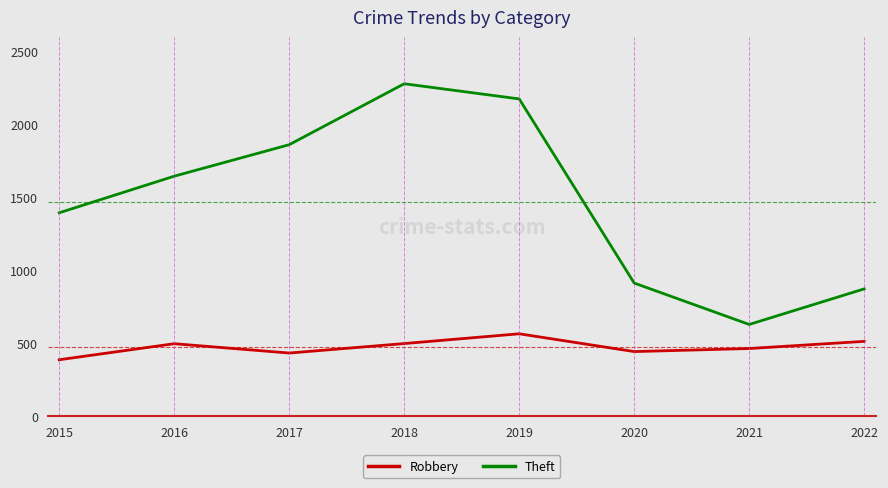

Which series has the largest total across all categories?

Theft